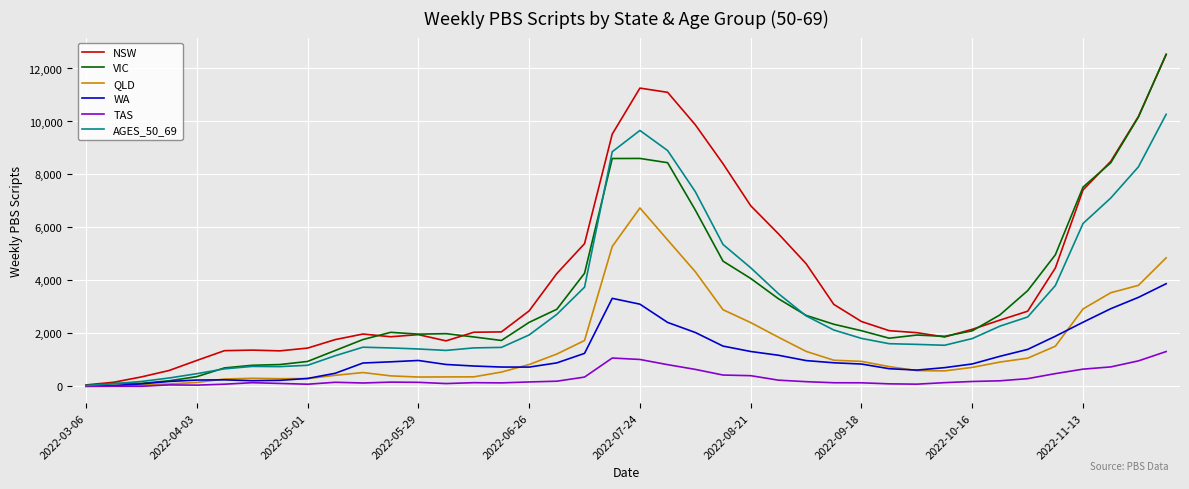

What is the maximum value for TAS?

1316